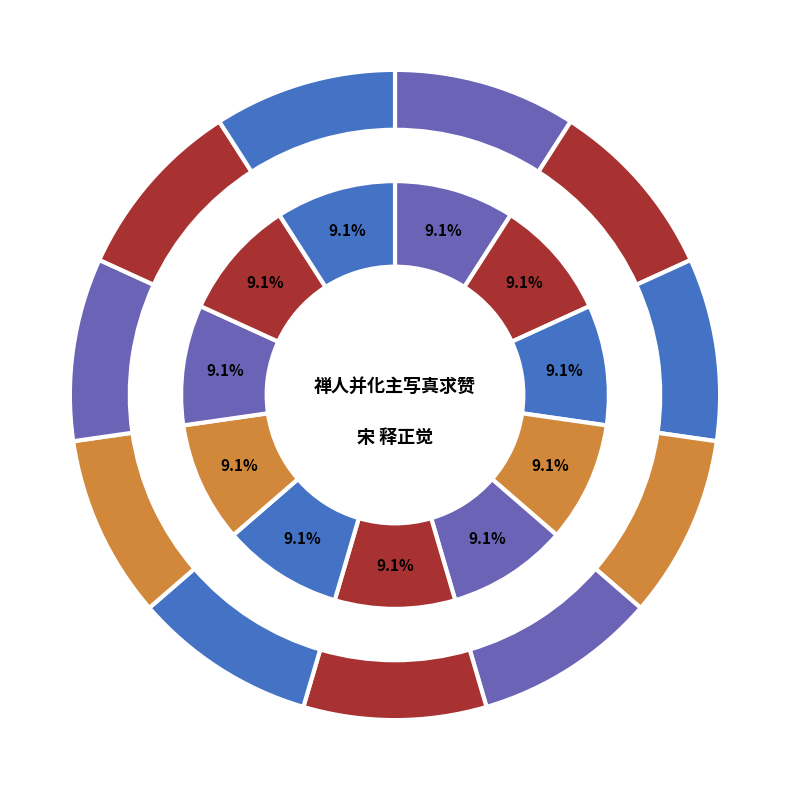

Rank the categories by value from lowest to highest.

禅人并化主写真求赞 其三七一, 禅人并化主写真求赞 其三七四, 禅人并化主写真求赞 其三七○, 禅人并化主写真求赞 其三七三, 禅人并化主写真求赞 其三七五, 禅人并化主写真求赞 其三七八, 禅人并化主写真求赞 其三七七, 禅人并化主写真求赞 其三○七, 禅人并化主写真求赞 其三七九, 禅人并化主写真求赞 其三七二, 禅人并化主写真求赞 其三七六